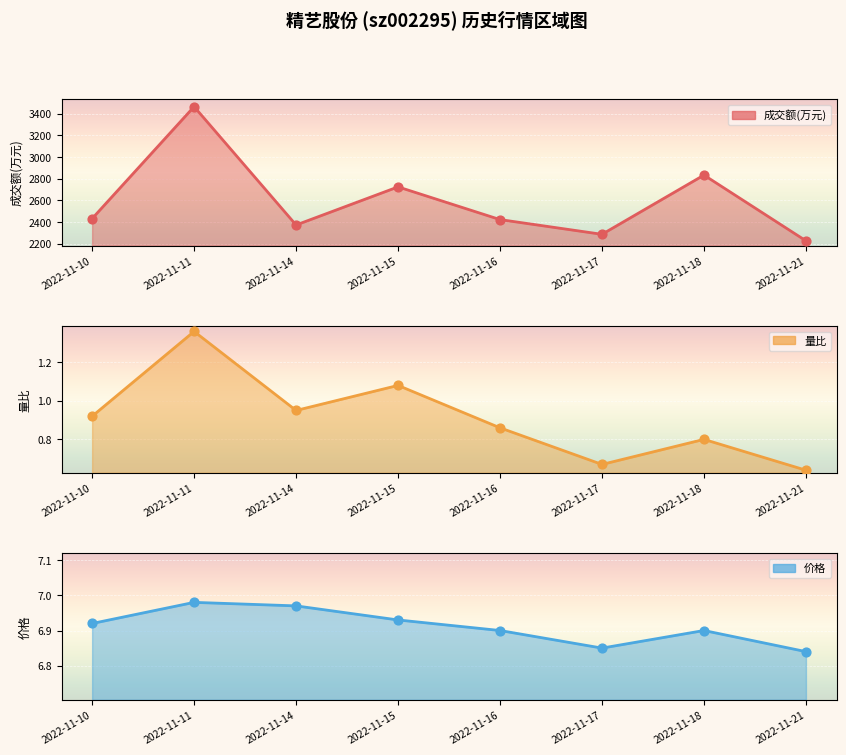

Which series contains the highest Y value?

成交额(万元)